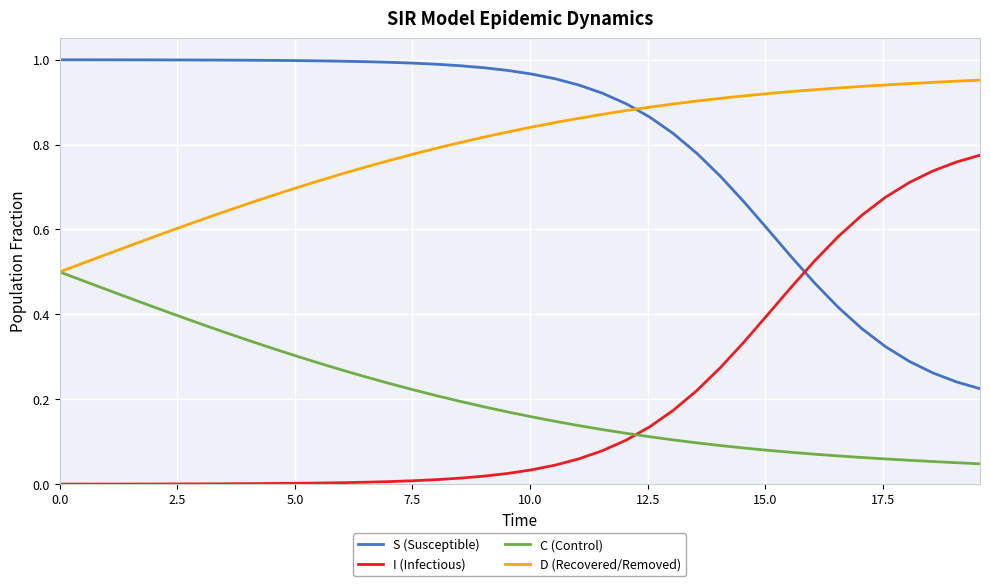

List the series in order of their peak value, lowest first.

C (Control), I (Infectious), D (Recovered/Removed), S (Susceptible)